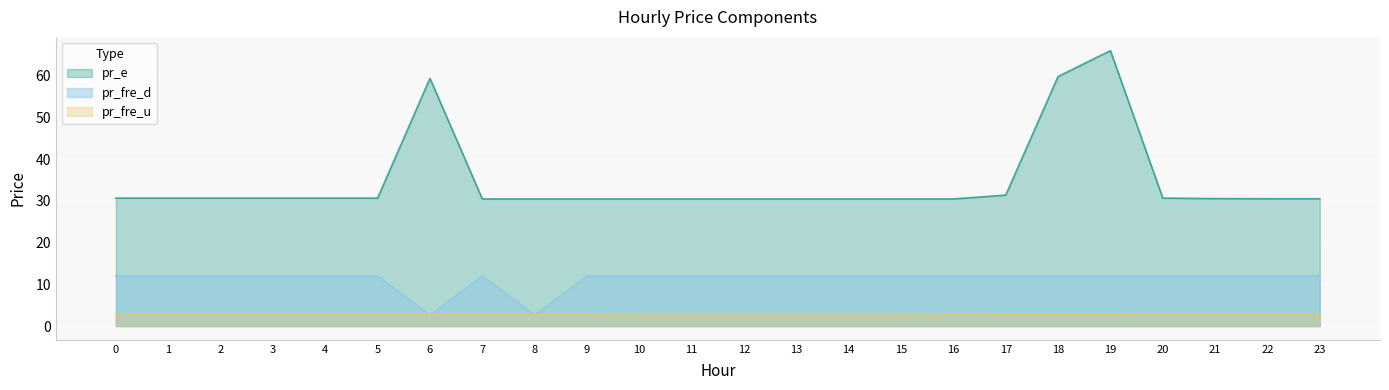

What is the greatest value displayed?

65.9